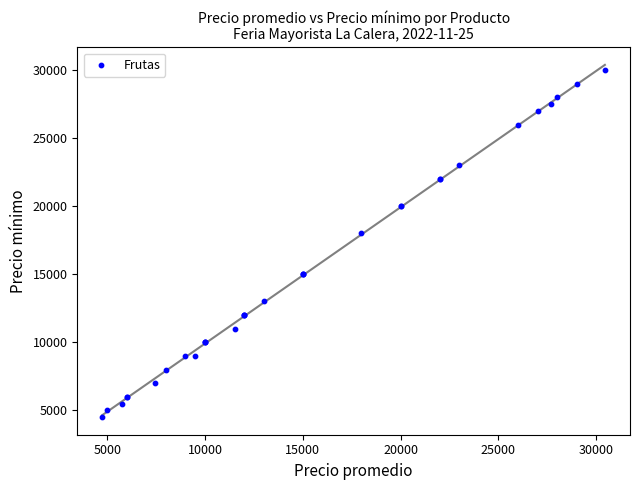

What Y value in the scatter plot is closest to 17250?

18000